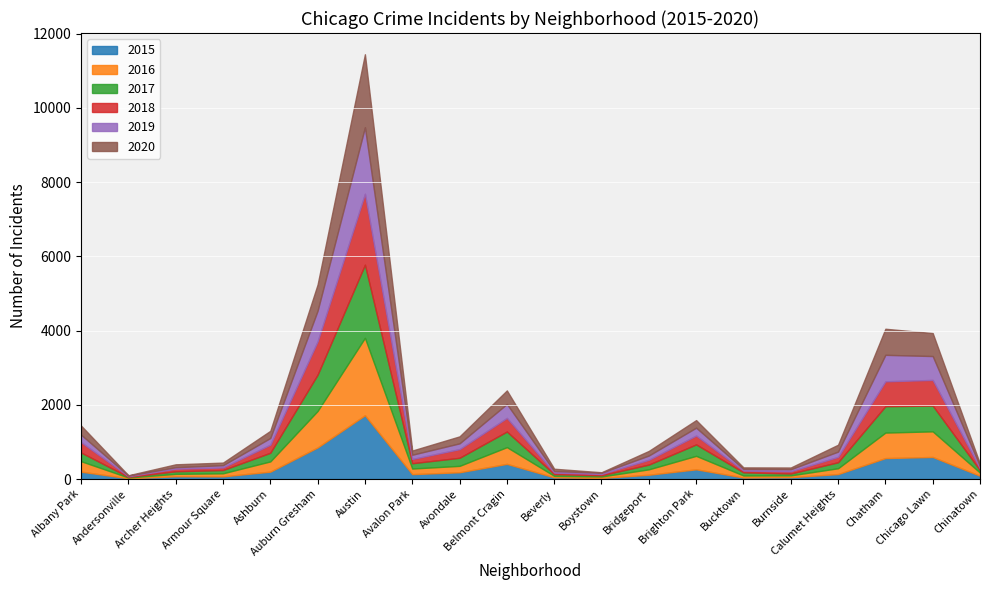

Which series has the largest range (max minus min)?

2016